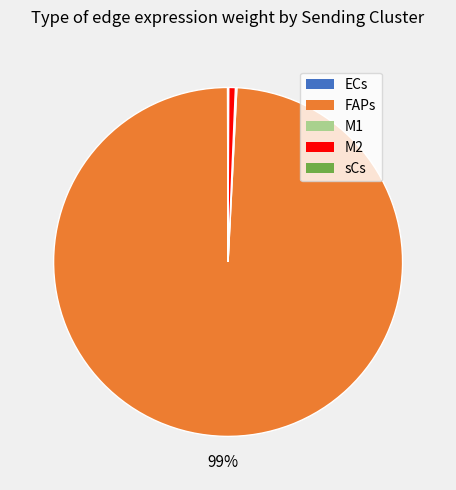

Which category accounts for the majority?

FAPs